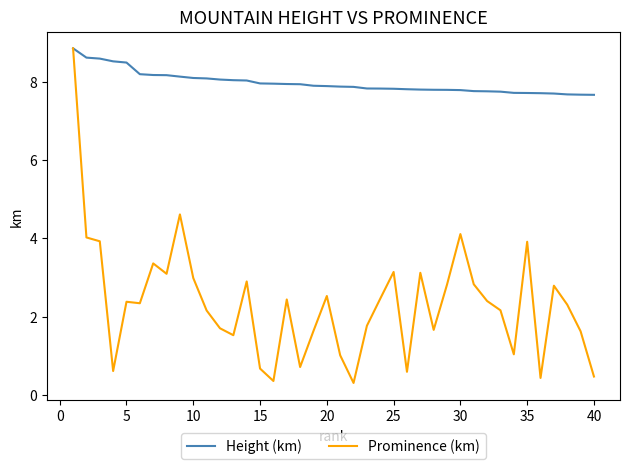

What is the maximum value for Height (km)?

8.8